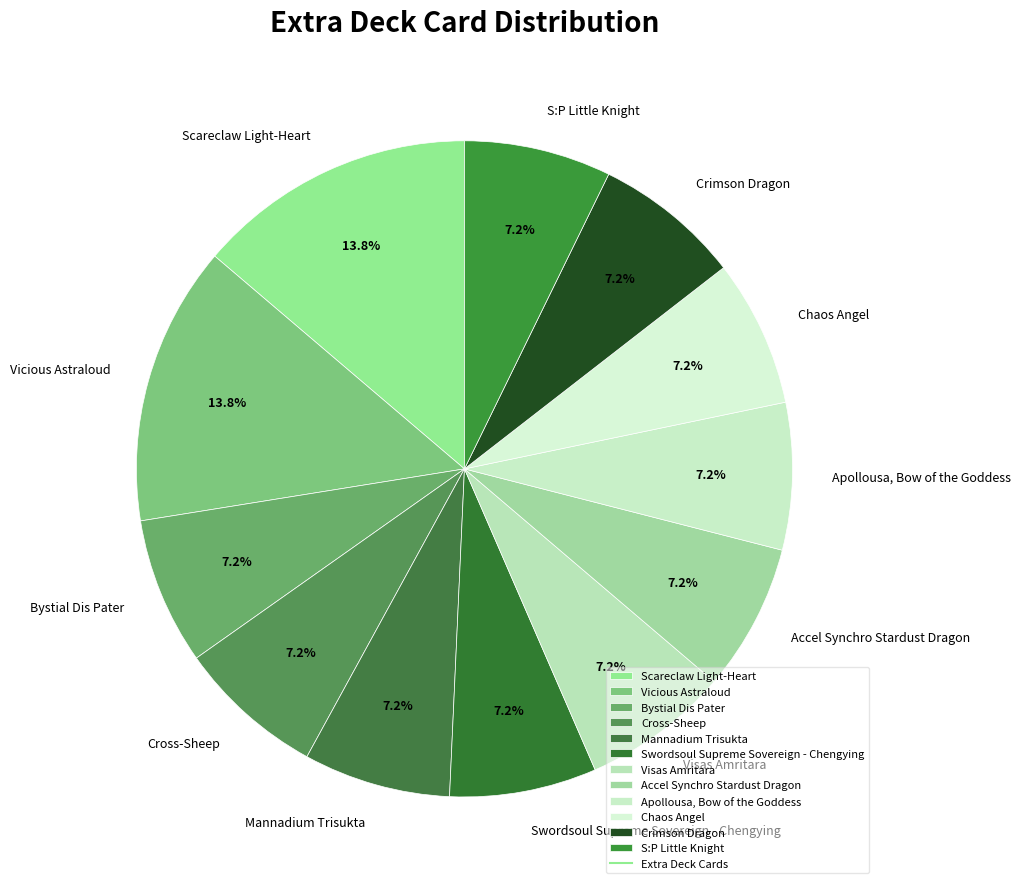

How many segments does this pie chart have?

12